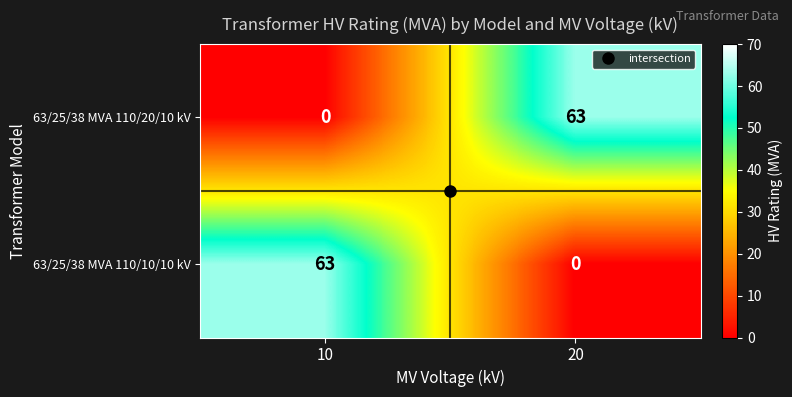

Which category has the highest value in the 63/25/38 MVA 110/10/10 kV series?

10